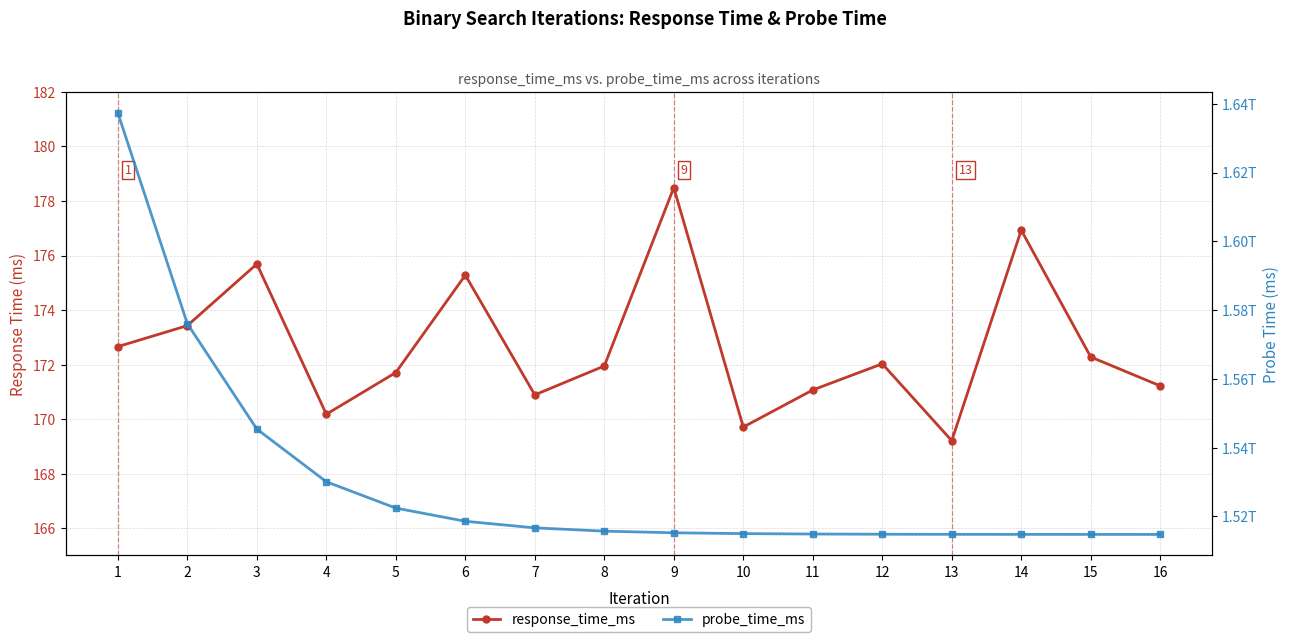

True or false: response_time_ms and probe_time_ms cross at least once.

False